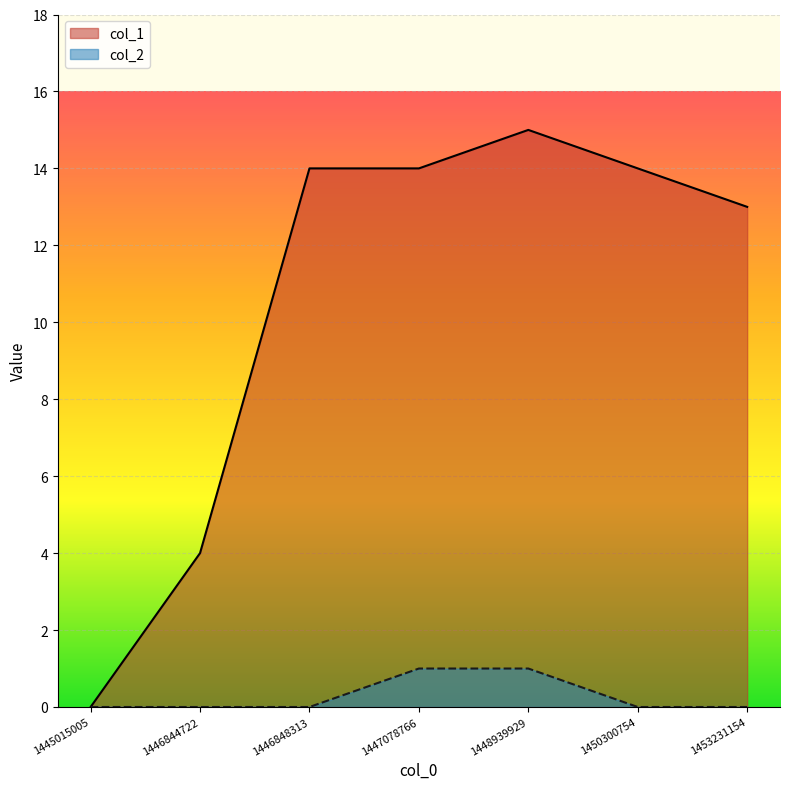

True or false: col_1 and col_2 cross at least once.

False